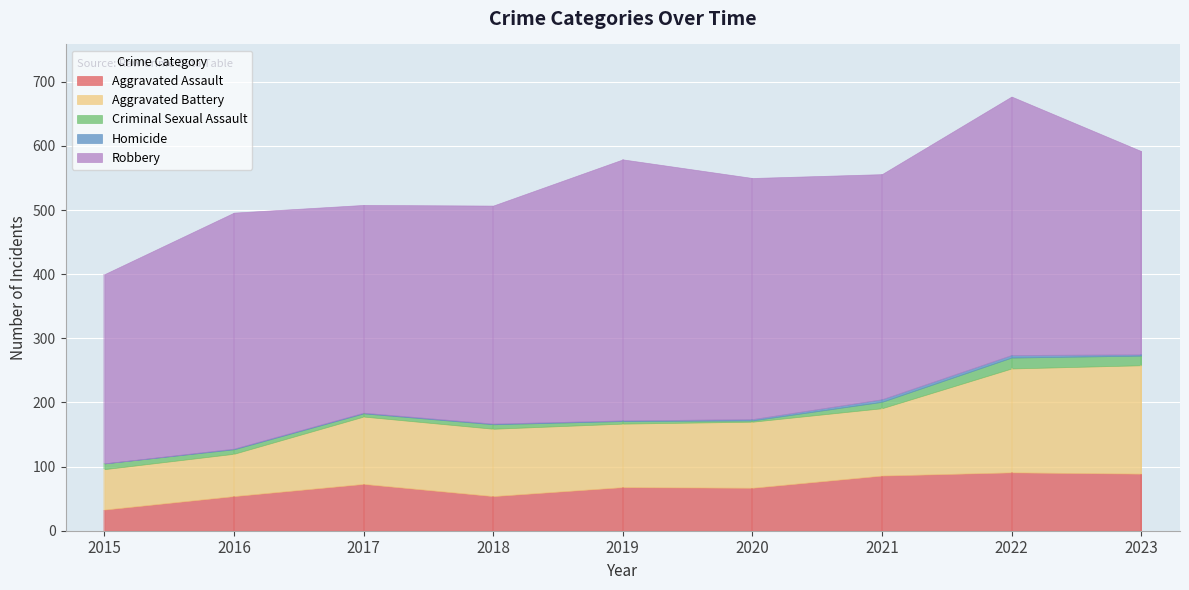

Which category has the highest value across all series?

2019